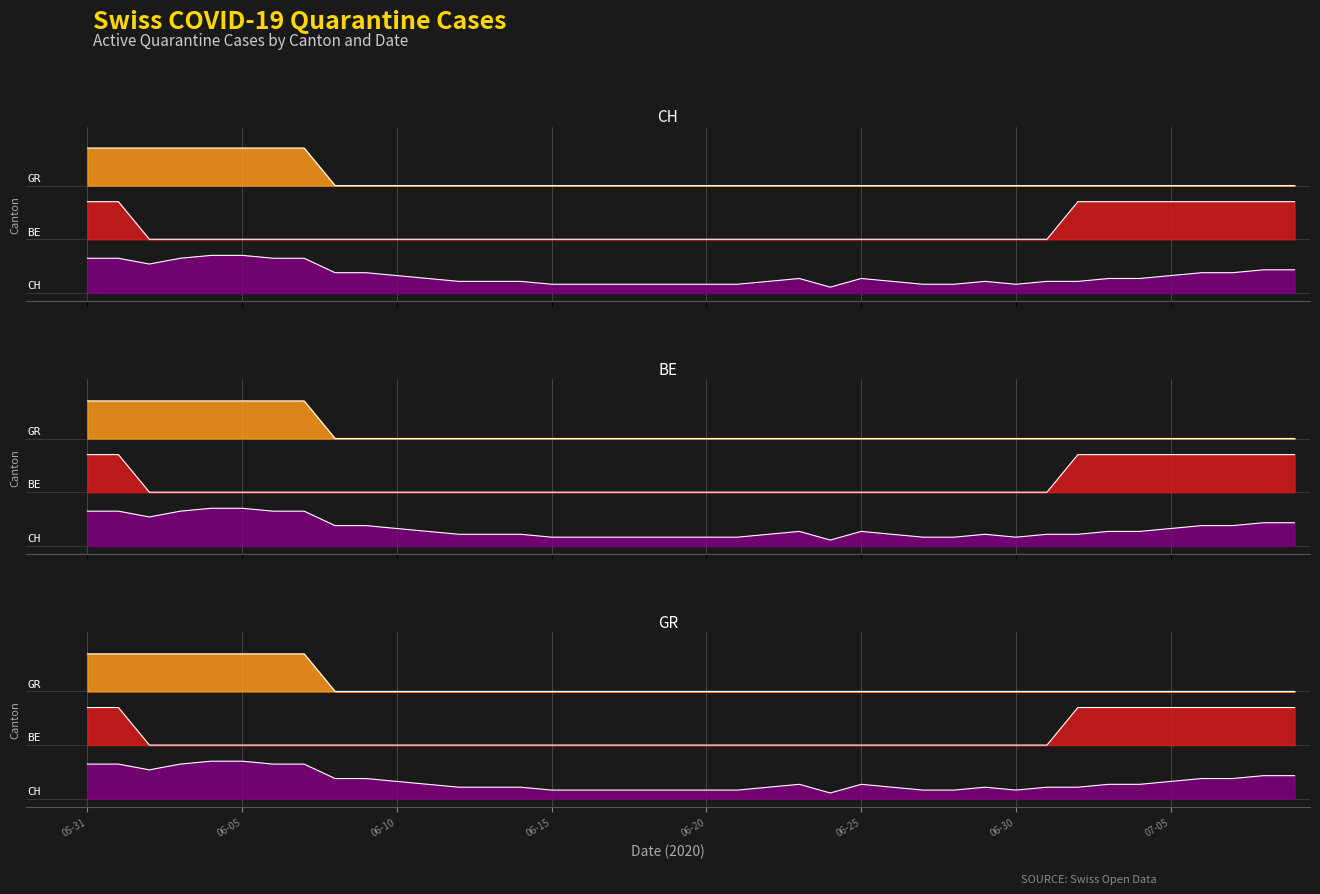

The CH series shows 1.1 at 05-31. True or false?

False